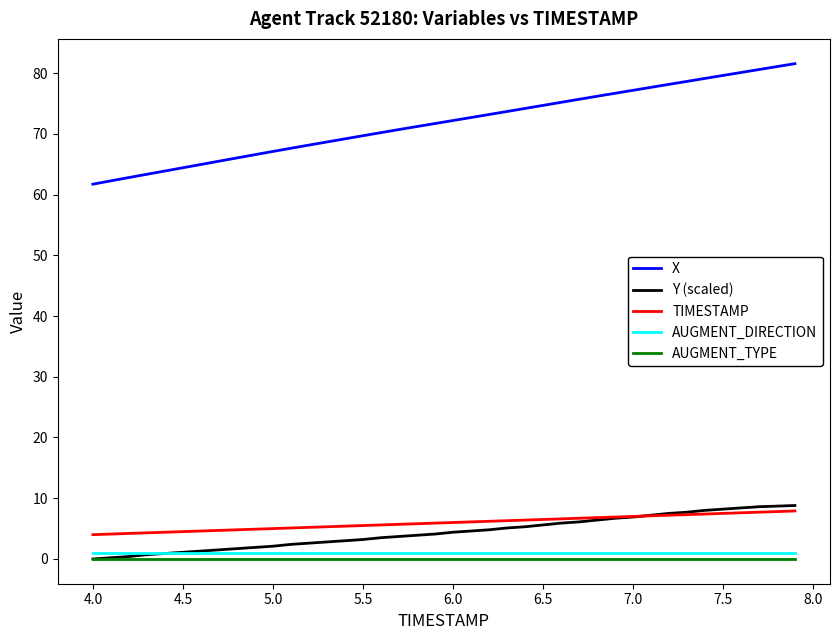

What is the maximum value shown in the chart?

81.5